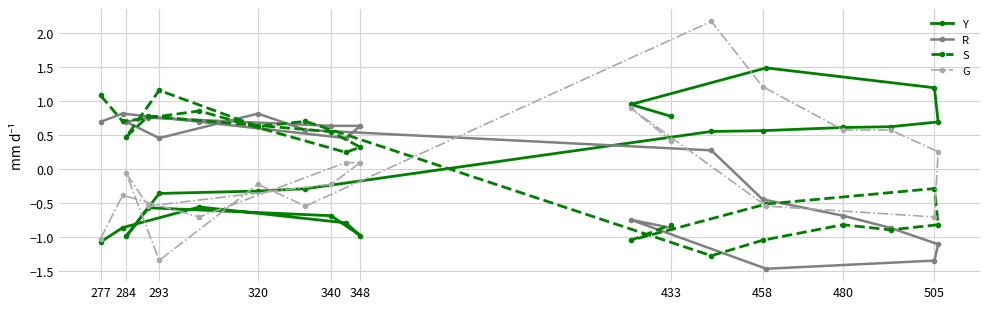

Is it true that S equals 0.5 at 480?

False